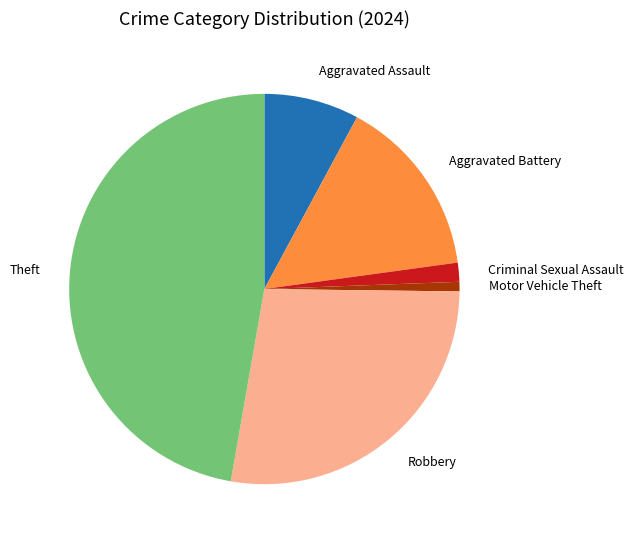

Between Robbery and Aggravated Battery, which is larger?

Robbery